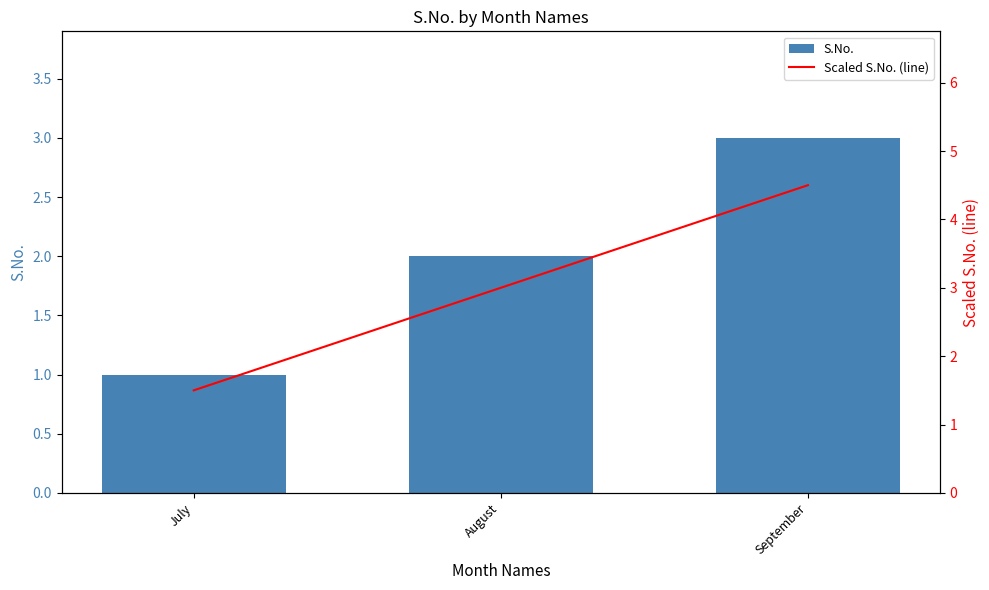

Where is Scaled S.No. (line) nearest to the value 3?

August